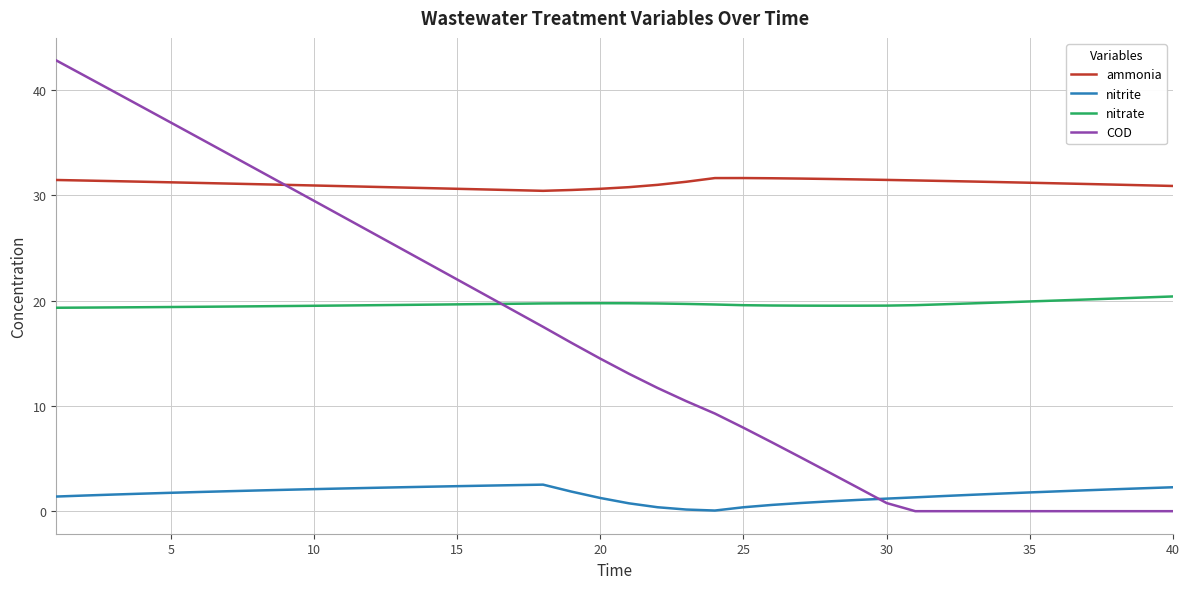

What is the minimum value for ammonia?

30.4